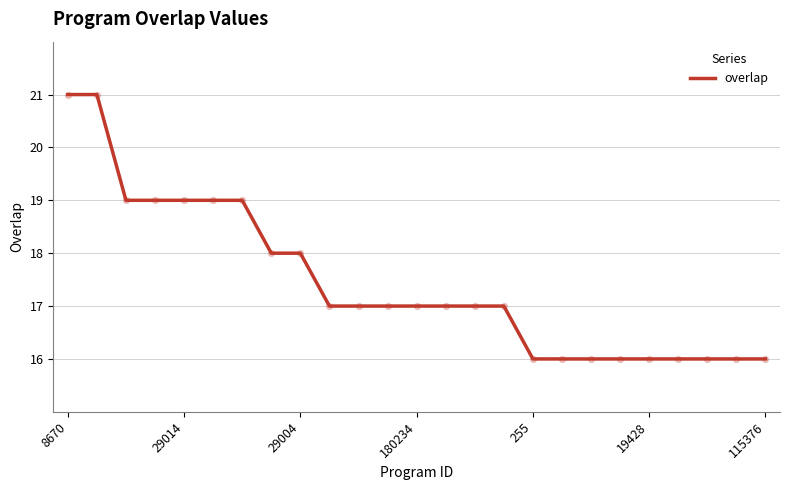

What is the smallest value displayed?

16